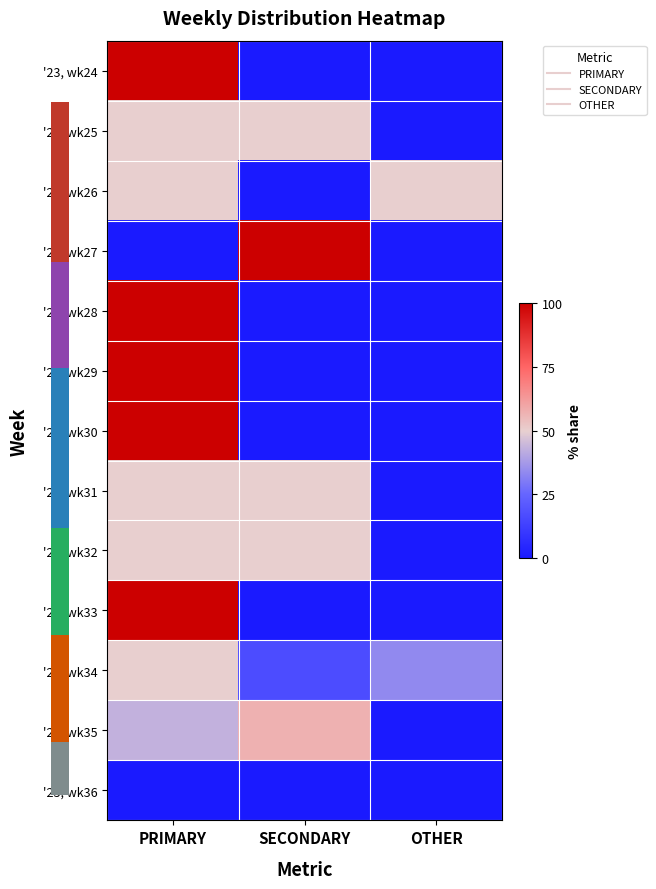

Reading right to left, transcribe all the data shown in this chart.

'23, wk24: OTHER=0.0	SECONDARY=0.0	PRIMARY=100.0
'23, wk25: OTHER=0.0	SECONDARY=50.0	PRIMARY=50.0
'23, wk26: OTHER=50.0	SECONDARY=0.0	PRIMARY=50.0
'23, wk27: OTHER=0.0	SECONDARY=100.0	PRIMARY=0.0
'23, wk28: OTHER=0.0	SECONDARY=0.0	PRIMARY=100.0
'23, wk29: OTHER=0.0	SECONDARY=0.0	PRIMARY=100.0
'23, wk30: OTHER=0.0	SECONDARY=0.0	PRIMARY=100.0
'23, wk31: OTHER=0.0	SECONDARY=50.0	PRIMARY=50.0
'23, wk32: OTHER=0.0	SECONDARY=50.0	PRIMARY=50.0
'23, wk33: OTHER=0.0	SECONDARY=0.0	PRIMARY=100.0
'23, wk34: OTHER=33.3	SECONDARY=16.7	PRIMARY=50.0
'23, wk35: OTHER=0.0	SECONDARY=57.1	PRIMARY=42.9
'23, wk36: OTHER=0.0	SECONDARY=0.0	PRIMARY=0.0